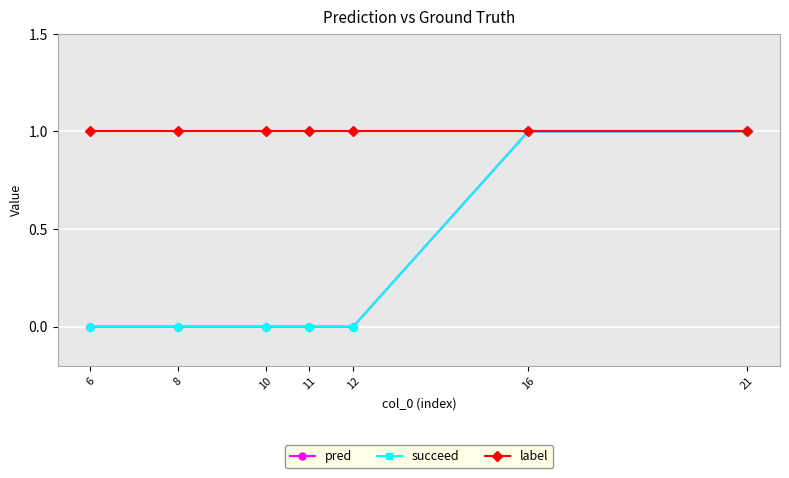

Is this an area chart (filled region under the line)?

No